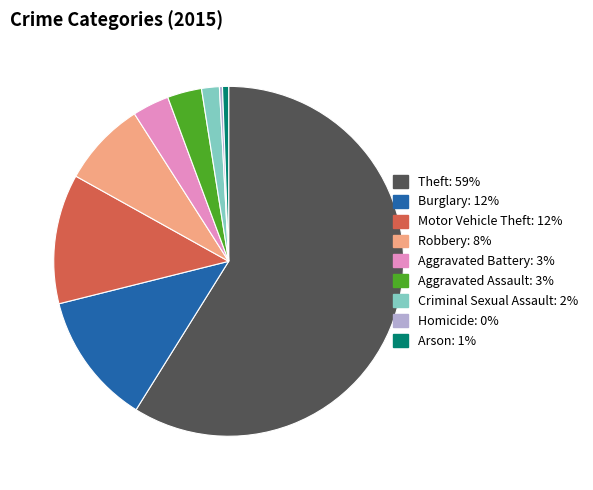

Combined, do Robbery and Motor Vehicle Theft account for over 50%?

No